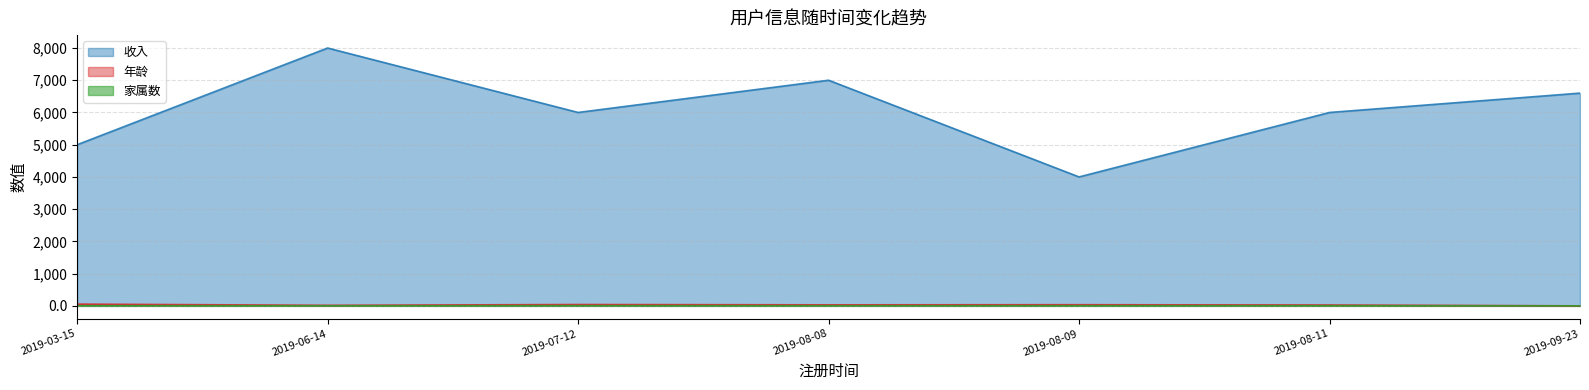

Read the 家属数 value at 2019-08-08.

3